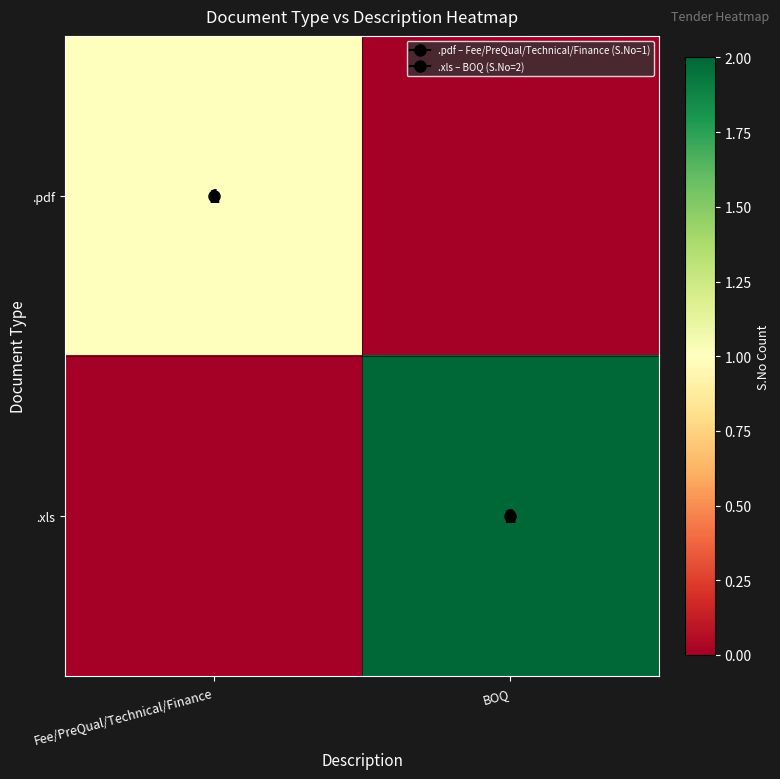

What is the greatest value displayed?

2